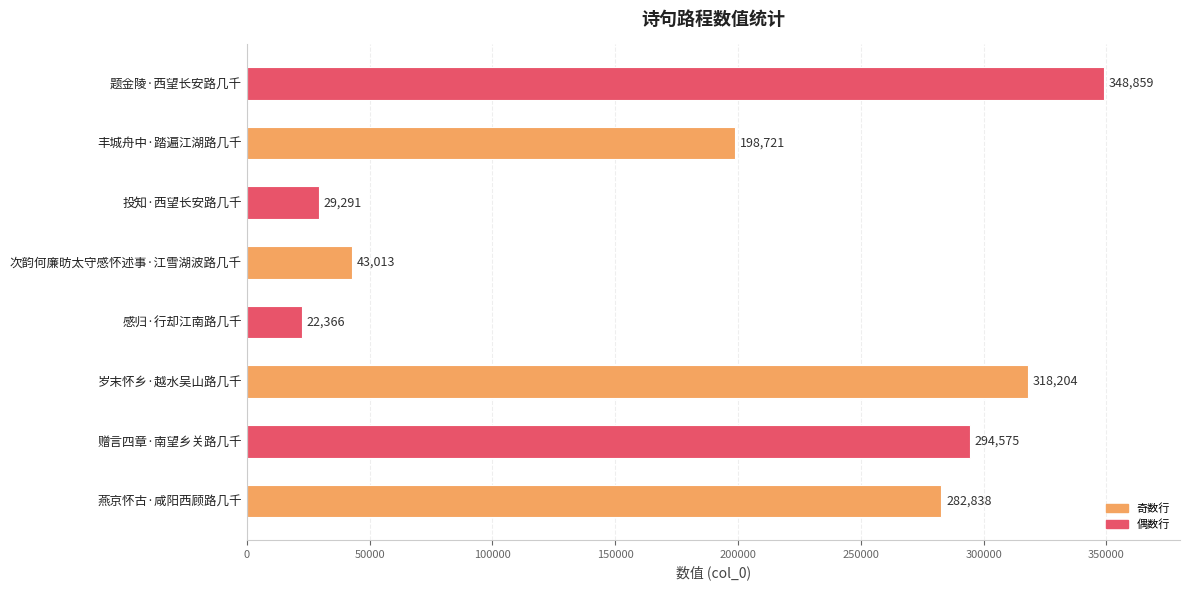

Reading bottom to top, extract all data points from this chart.

282838	294575	318204	22366	43013	29291	198721	348859